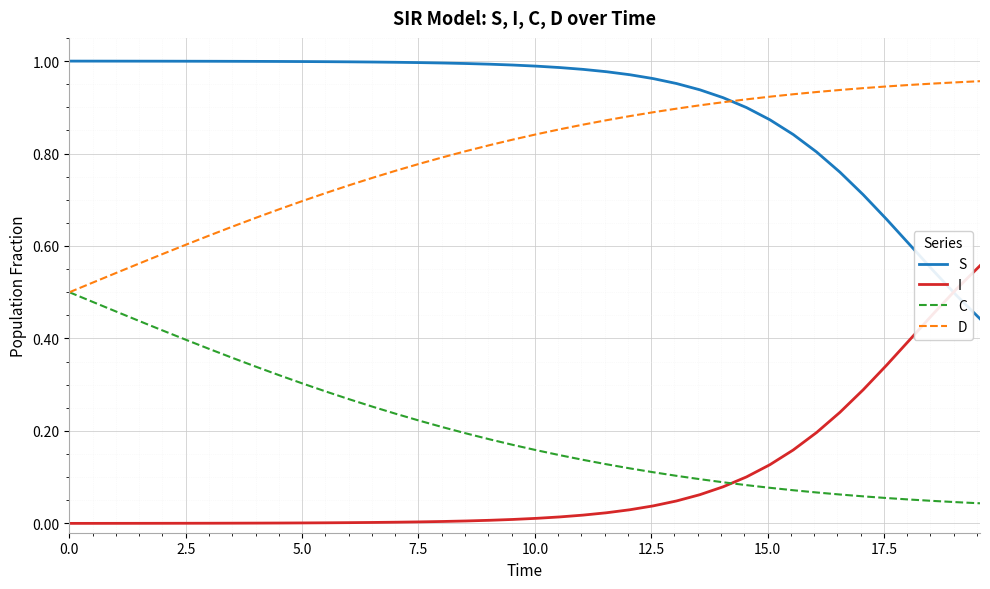

Which series has the largest total across all categories?

S